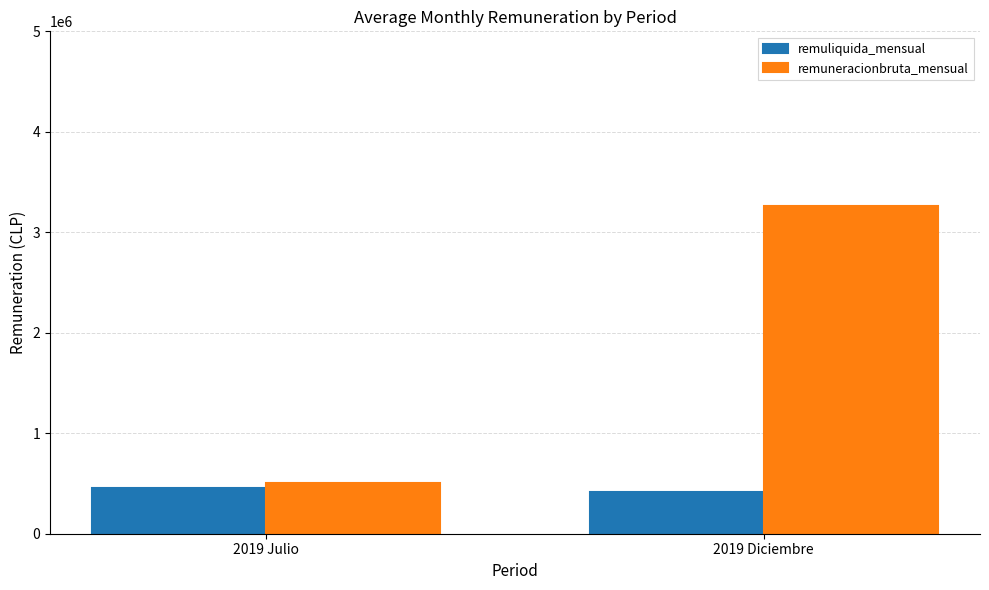

Does the chart contain stacked bars?

No